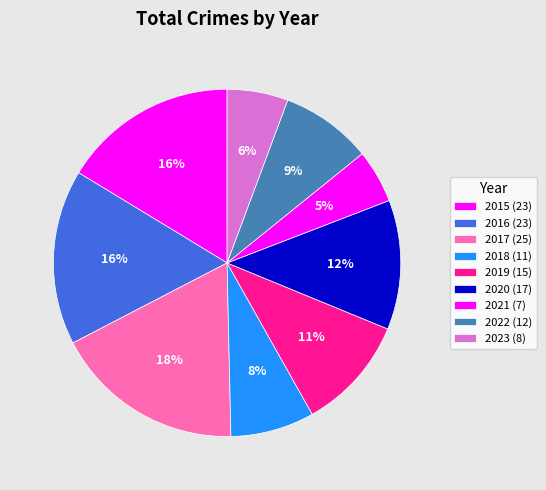

To the nearest percent, what percentage of the pie is 2022?

9%